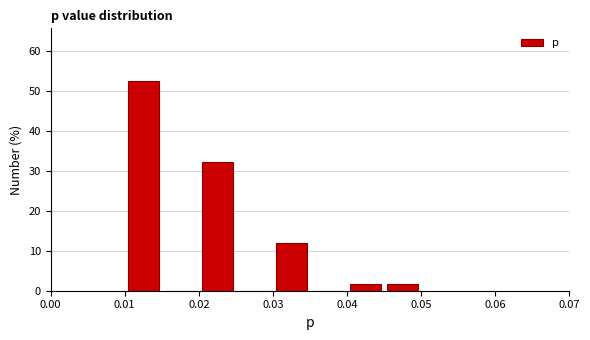

Which range on the x-axis has the tallest bar?

0.010 to 0.015